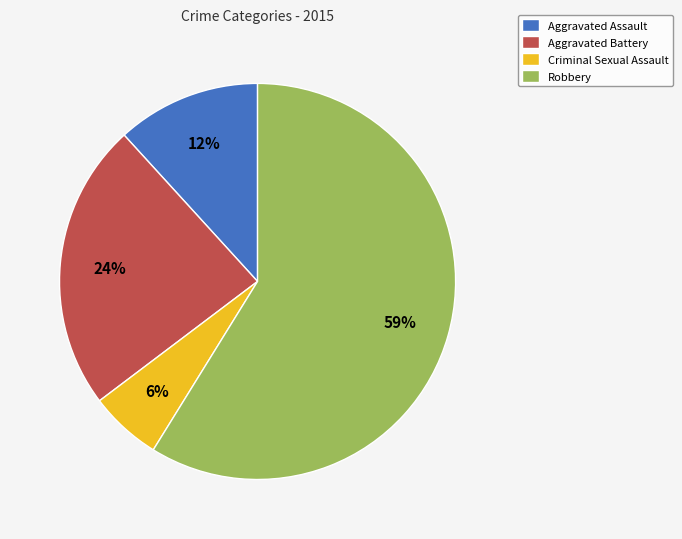

Approximately how many times larger is the value at Aggravated Battery compared to Criminal Sexual Assault?

4.0